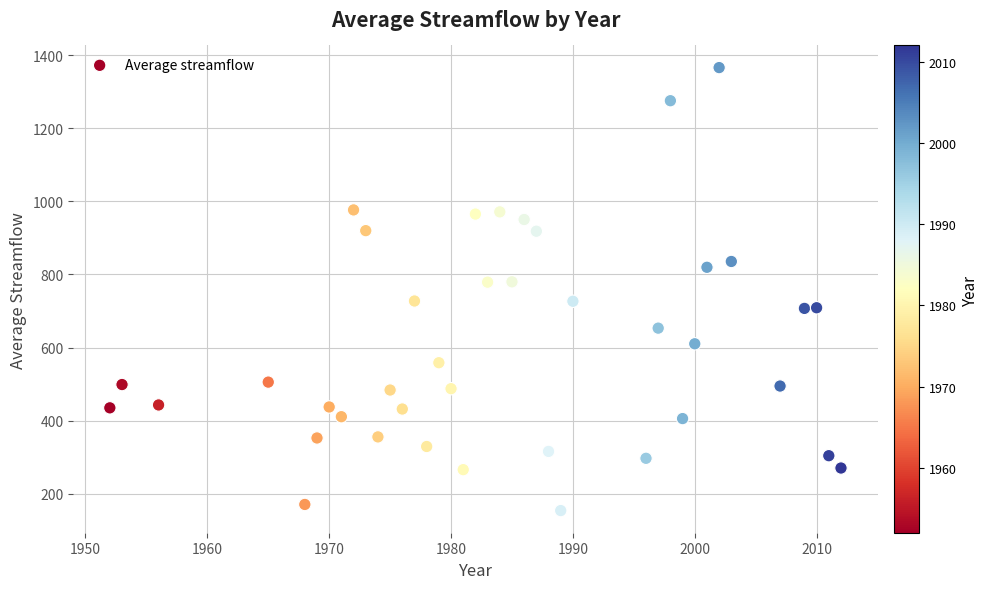

What is the range of X values (max minus min)?

60.0